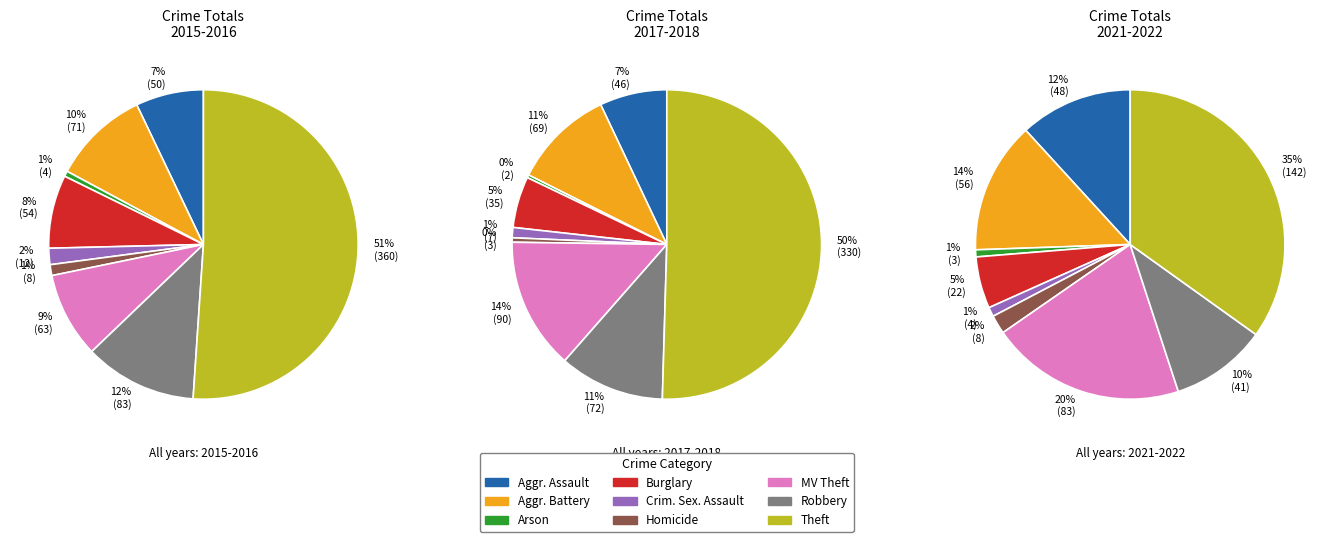

The Burglary slice represents 20% of the pie. True or false?

False